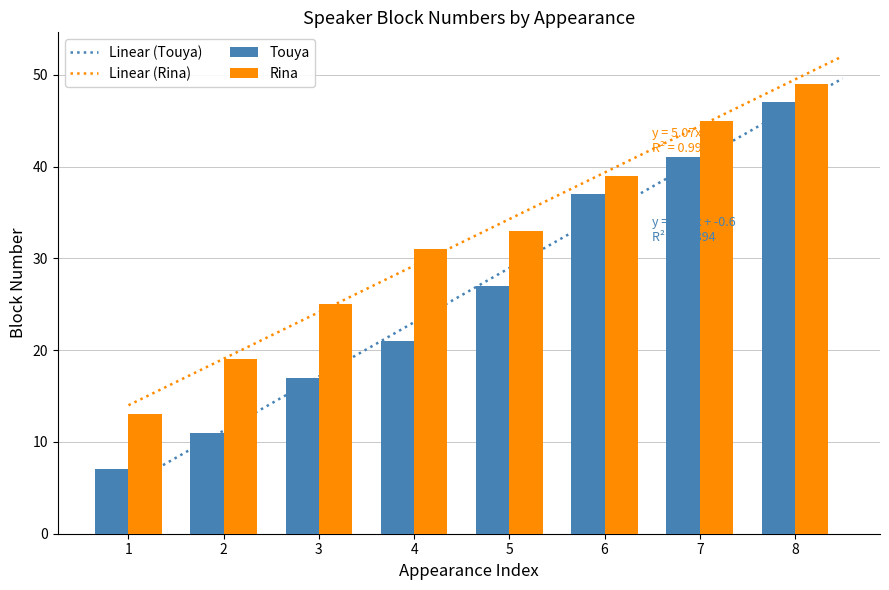

How many bars are there in total?

16